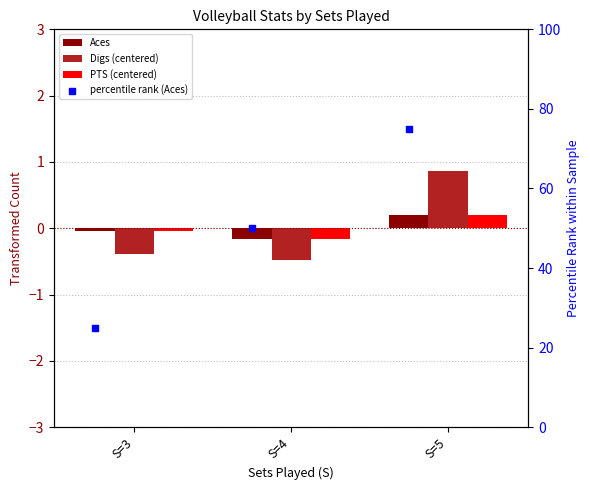

Which series reaches the maximum Y coordinate?

percentile rank (Aces)